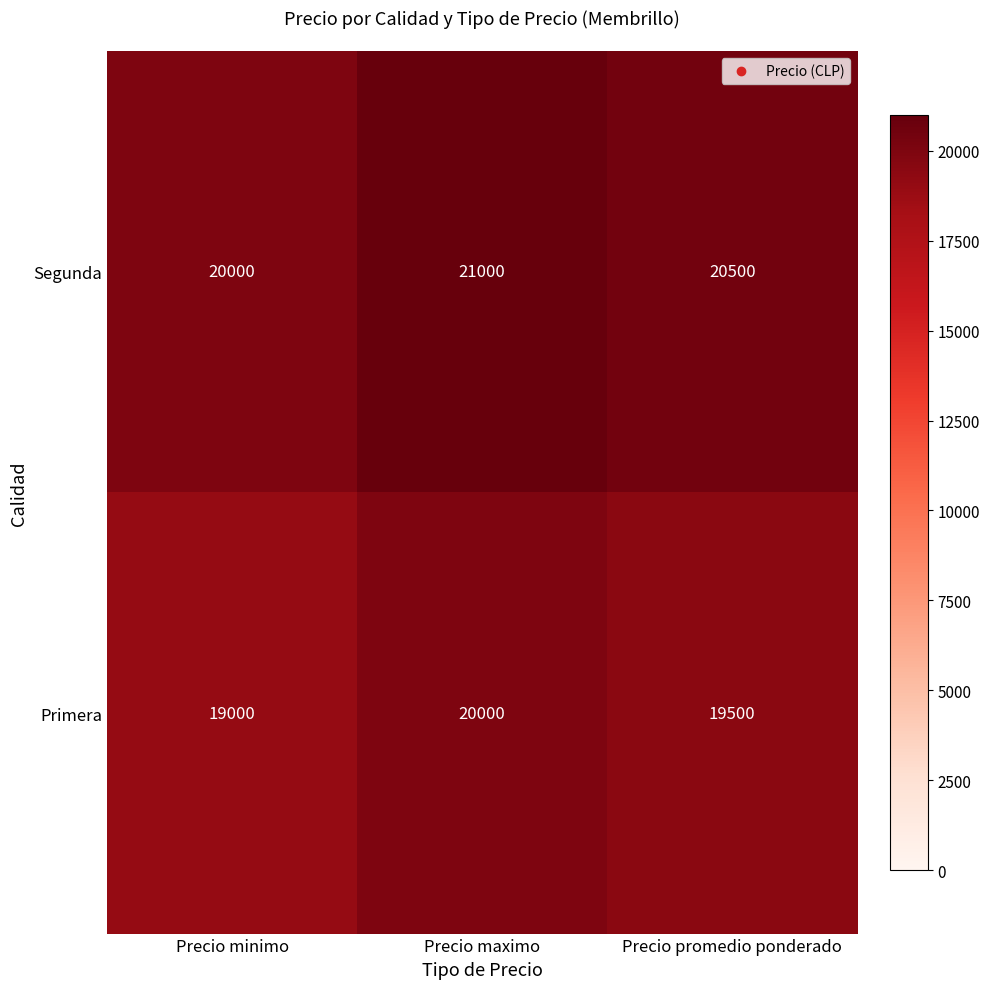

At Precio minimo, list the series in order from smallest to largest.

Primera, Segunda